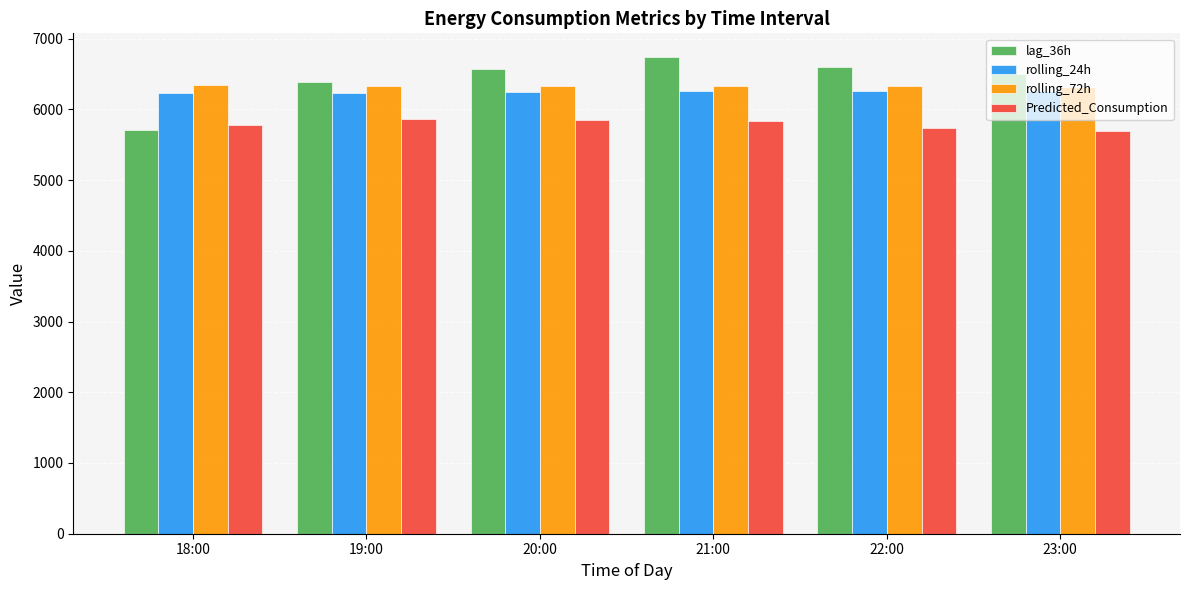

List the series in order of their peak value, highest first.

lag_36h, rolling_72h, rolling_24h, Predicted_Consumption